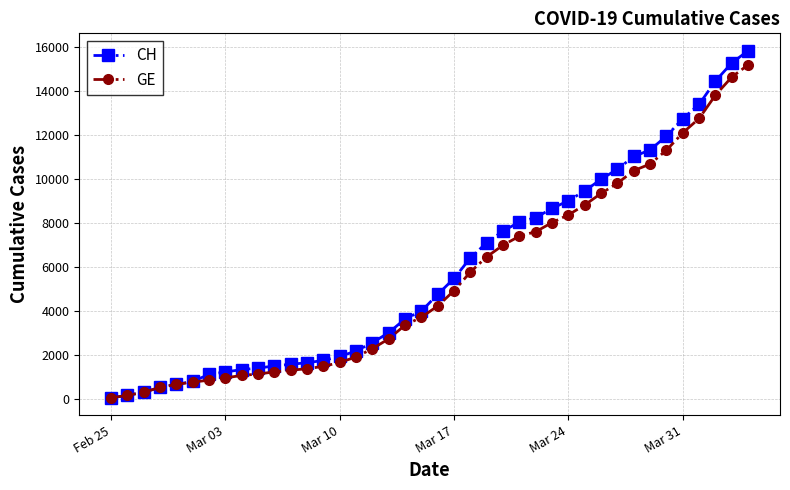

What is the maximum value for CH?

15850